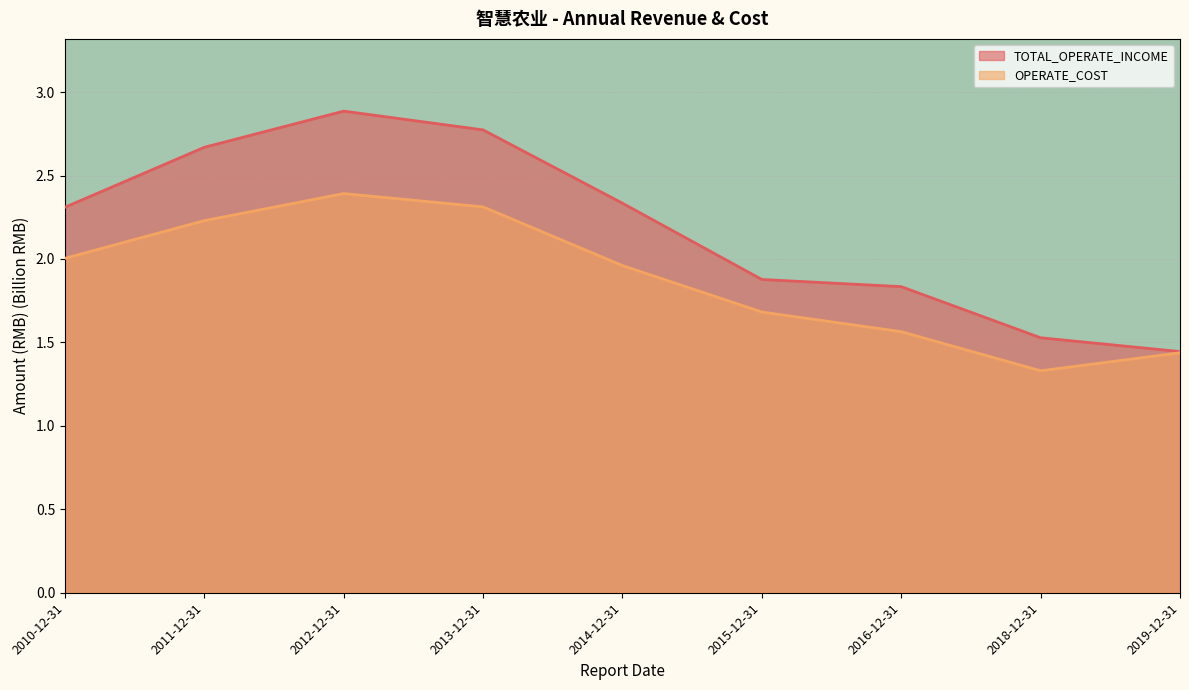

What are all the series names shown in the legend?

TOTAL_OPERATE_INCOME, OPERATE_COST